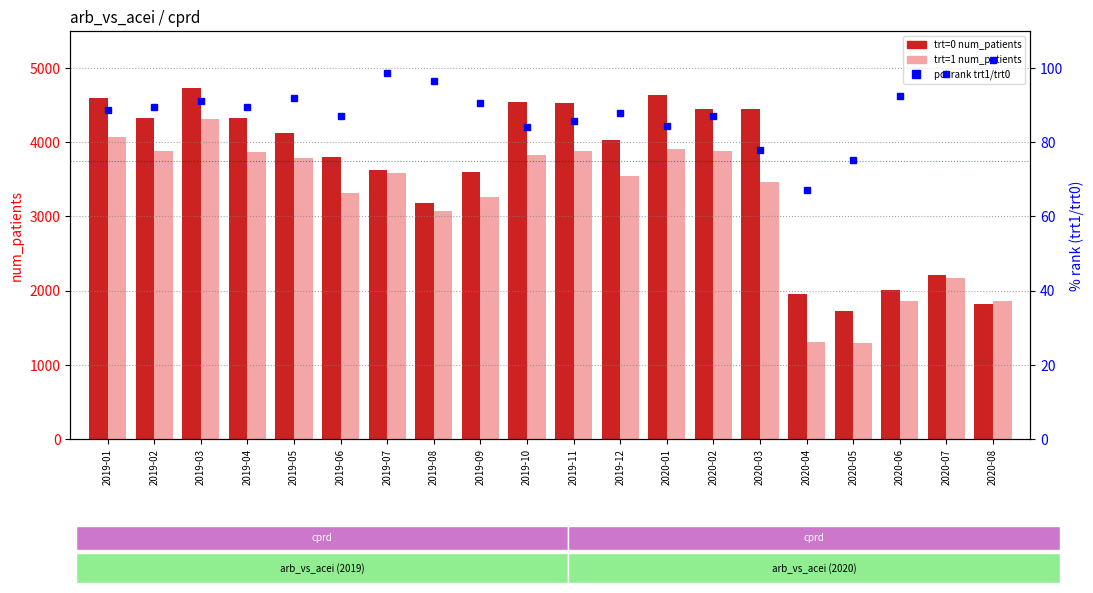

Reading left to right, transcribe all the data shown in this chart.

trt=0 (control): 2019-01=4592.0	2019-02=4324.0	2019-03=4734.0	2019-04=4330.0	2019-05=4130.0	2019-06=3807.0	2019-07=3628.0	2019-08=3181.0	2019-09=3602.0	2019-10=4549.0	2019-11=4523.0	2019-12=4032.0	2020-01=4635.0	2020-02=4445.0	2020-03=4453.0	2020-04=1948.0	2020-05=1722.0	2020-06=2011.0	2020-07=2209.0	2020-08=1814.0
trt=1 (treated): 2019-01=4070.0	2019-02=3876.0	2019-03=4313.0	2019-04=3870.0	2019-05=3794.0	2019-06=3321.0	2019-07=3582.0	2019-08=3074.0	2019-09=3261.0	2019-10=3827.0	2019-11=3879.0	2019-12=3543.0	2020-01=3916.0	2020-02=3878.0	2020-03=3464.0	2020-04=1310.0	2020-05=1294.0	2020-06=1863.0	2020-07=2174.0	2020-08=1855.0
pct rank (trt1/trt0%): 2019-01=88.6	2019-02=89.6	2019-03=91.1	2019-04=89.4	2019-05=91.9	2019-06=87.2	2019-07=98.7	2019-08=96.6	2019-09=90.5	2019-10=84.1	2019-11=85.8	2019-12=87.9	2020-01=84.5	2020-02=87.2	2020-03=77.8	2020-04=67.2	2020-05=75.1	2020-06=92.6	2020-07=98.4	2020-08=102.3